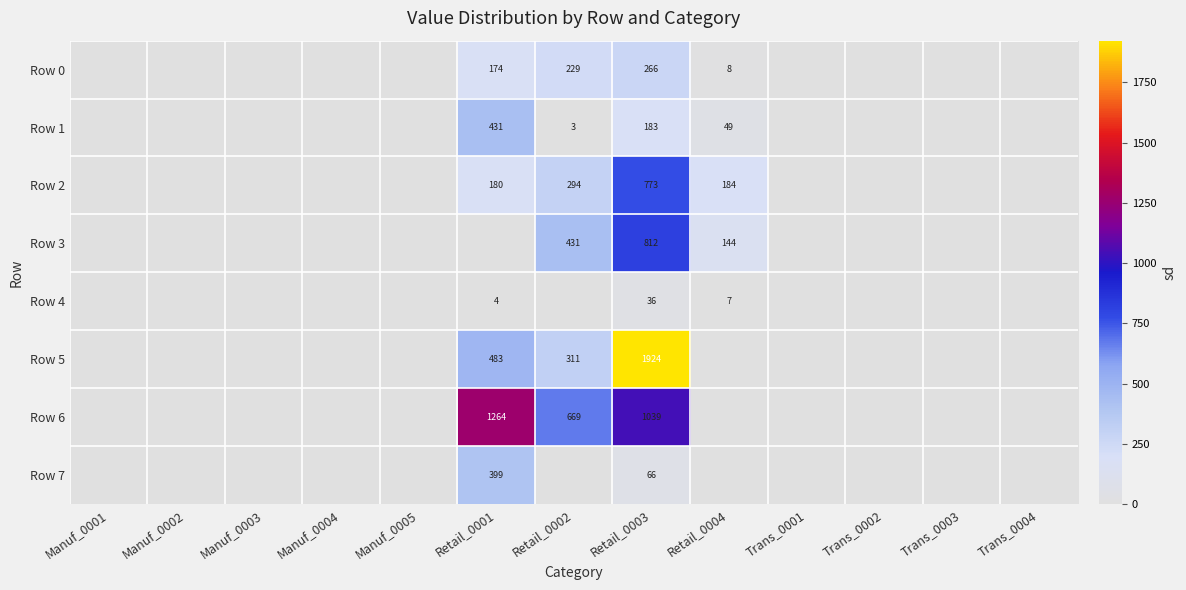

Is it true that Row 3 equals 1168 at Retail_0003?

False